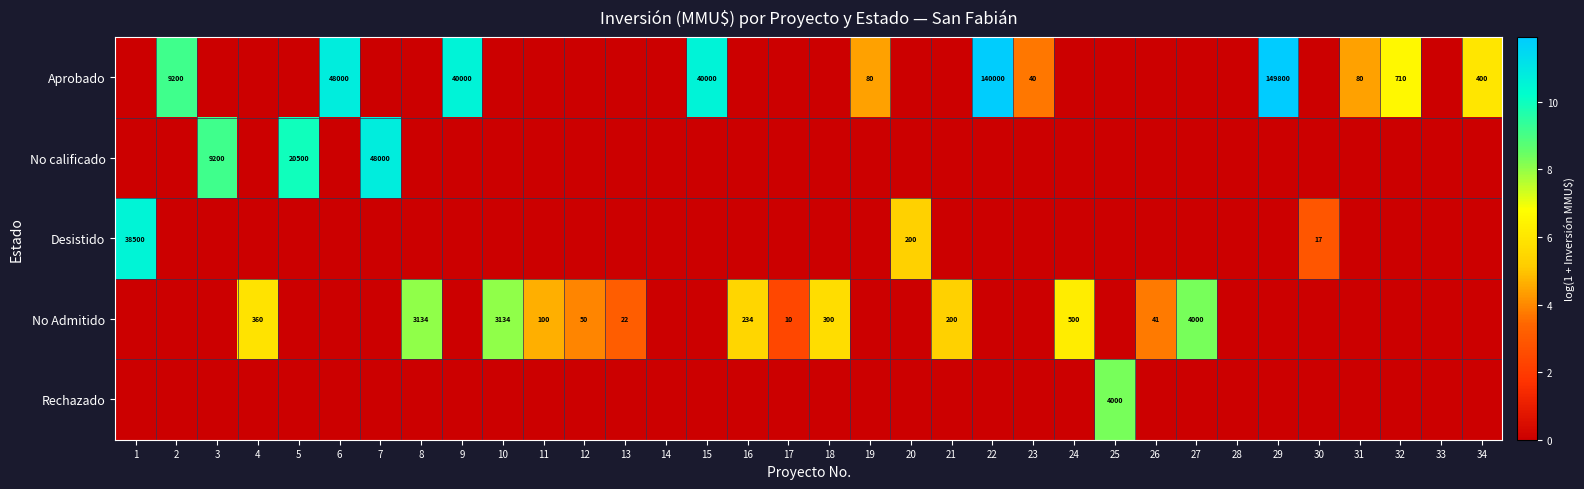

Rank the series at 32 from lowest to highest value.

No calificado, Desistido, No Admitido, Rechazado, Aprobado